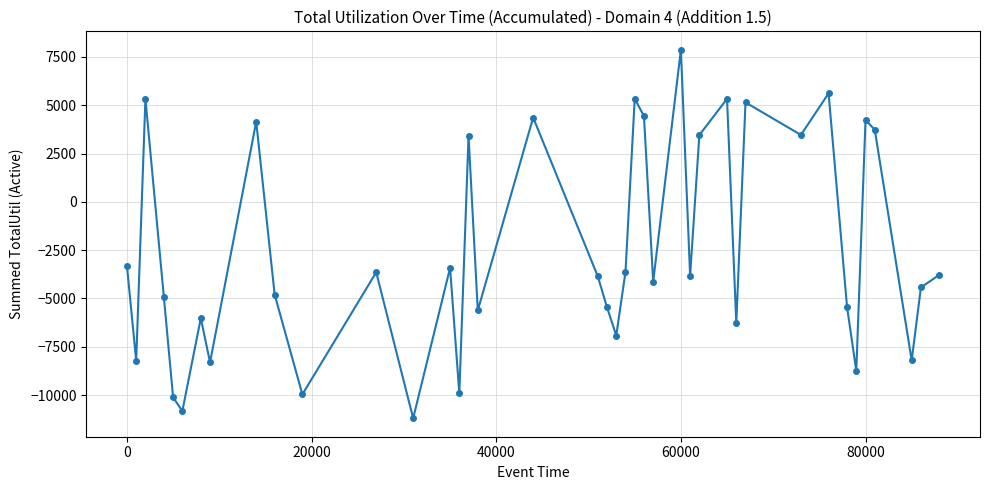

What is the value of the 31st point from the left?

5147.0